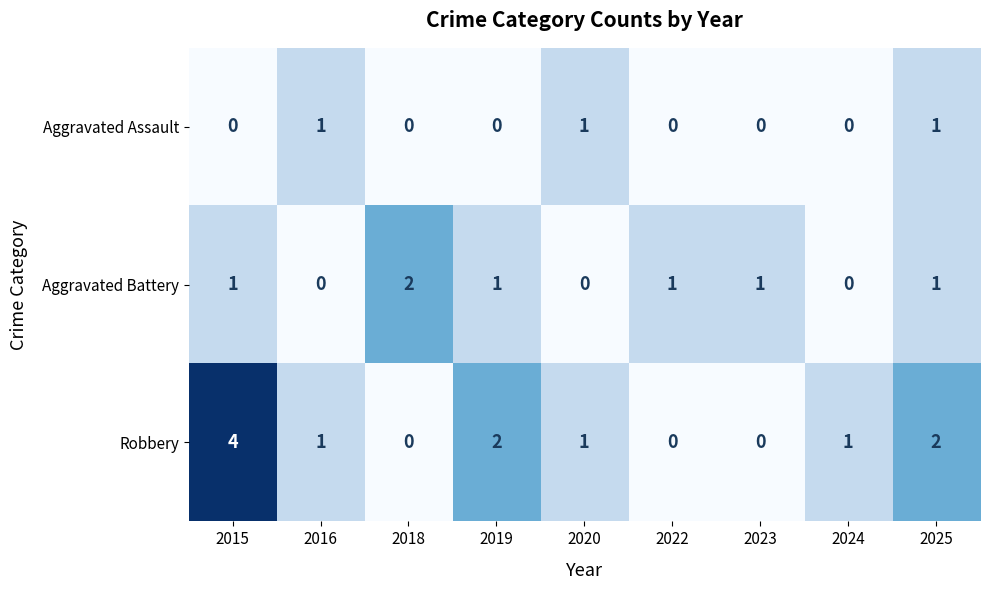

Reading right to left, what are all the values shown in this chart?

Aggravated Assault: 1	0	0	0	1	0	0	1	0
Aggravated Battery: 1	0	1	1	0	1	2	0	1
Robbery: 2	1	0	0	1	2	0	1	4